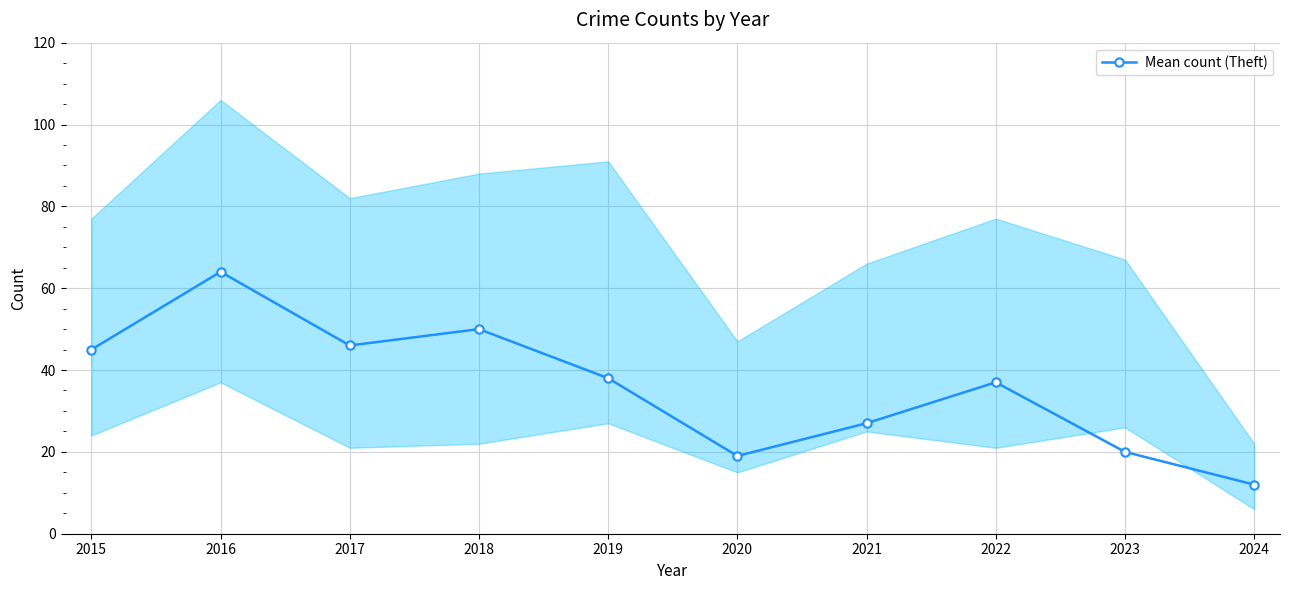

How many interior local peaks (higher than both neighbors) does the data have?

3